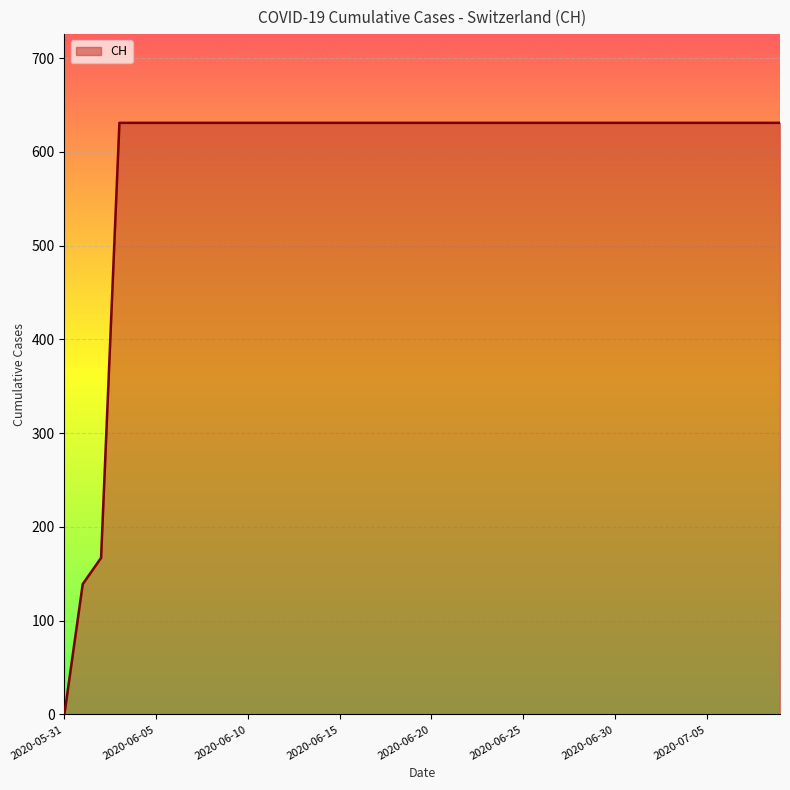

Reading right to left, extract all data points from this chart.

631	631	631	631	631	631	631	631	631	631	631	631	631	631	631	631	631	631	631	631	631	631	631	631	631	631	631	631	631	631	631	631	631	631	631	631	631	167	139	0